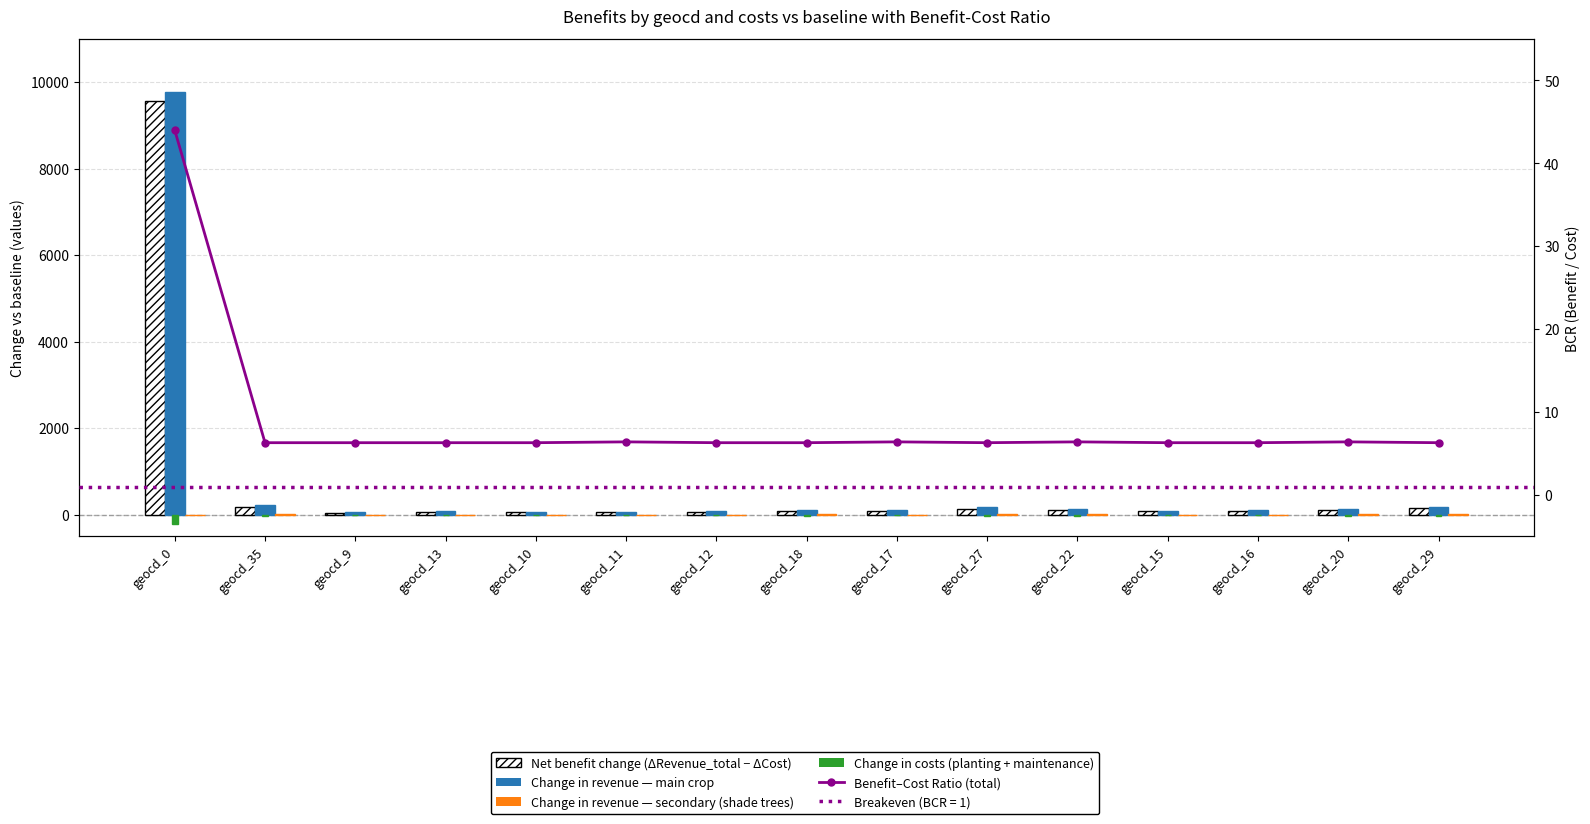

What are all the series names shown in the legend?

Net benefit change (ΔRevenue_total − ΔCost), Change in revenue — main crop, Change in revenue — secondary (shade trees), Change in costs (planting + maintenance), Benefit–Cost Ratio (total)